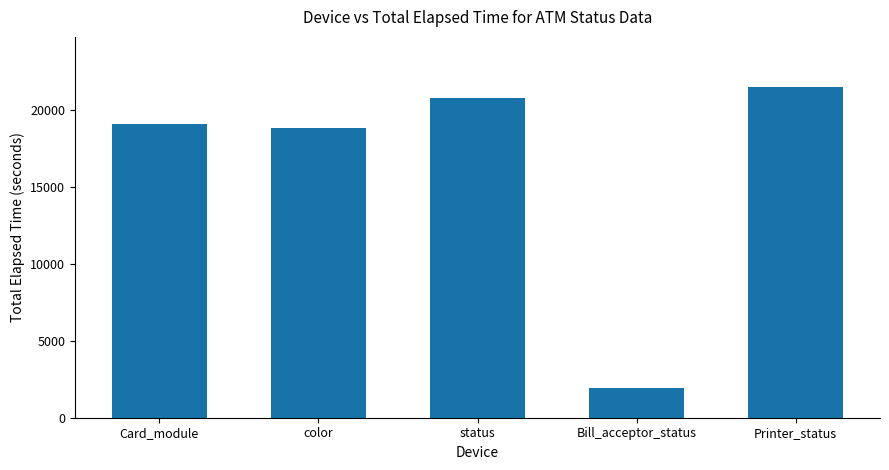

The chart shows a value of 1964 at Bill_acceptor_status. True or false?

True